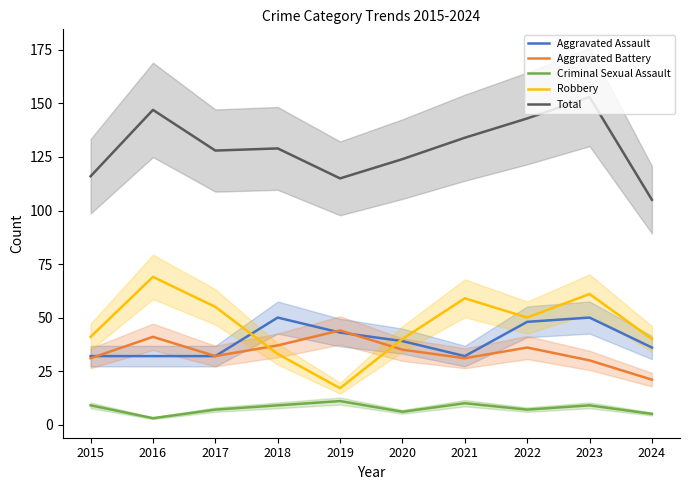

At which category does Aggravated Battery reach its first local valley?

2017